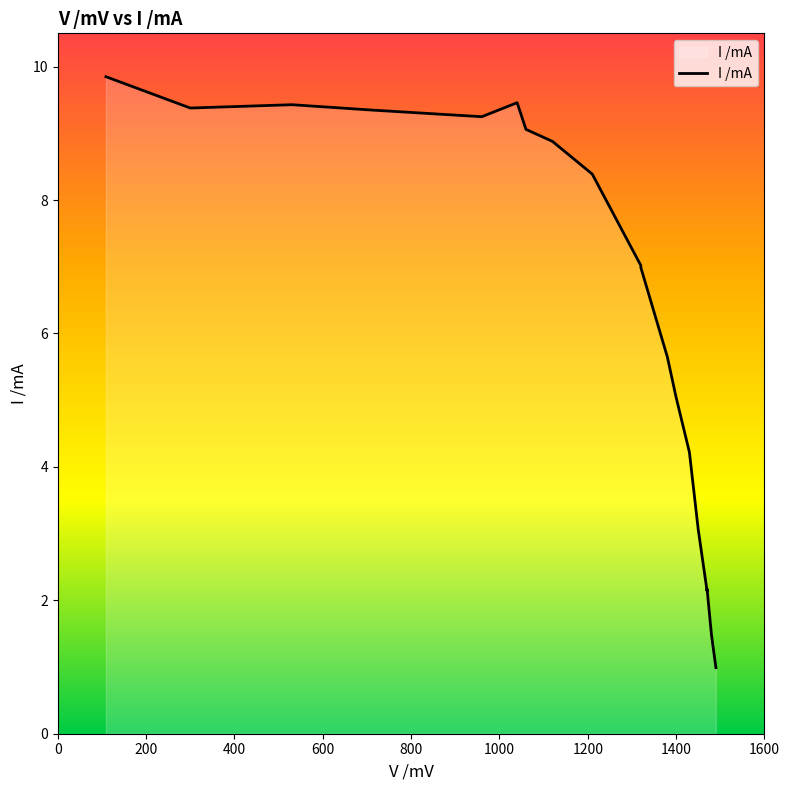

How many distinct data groups are displayed?

1